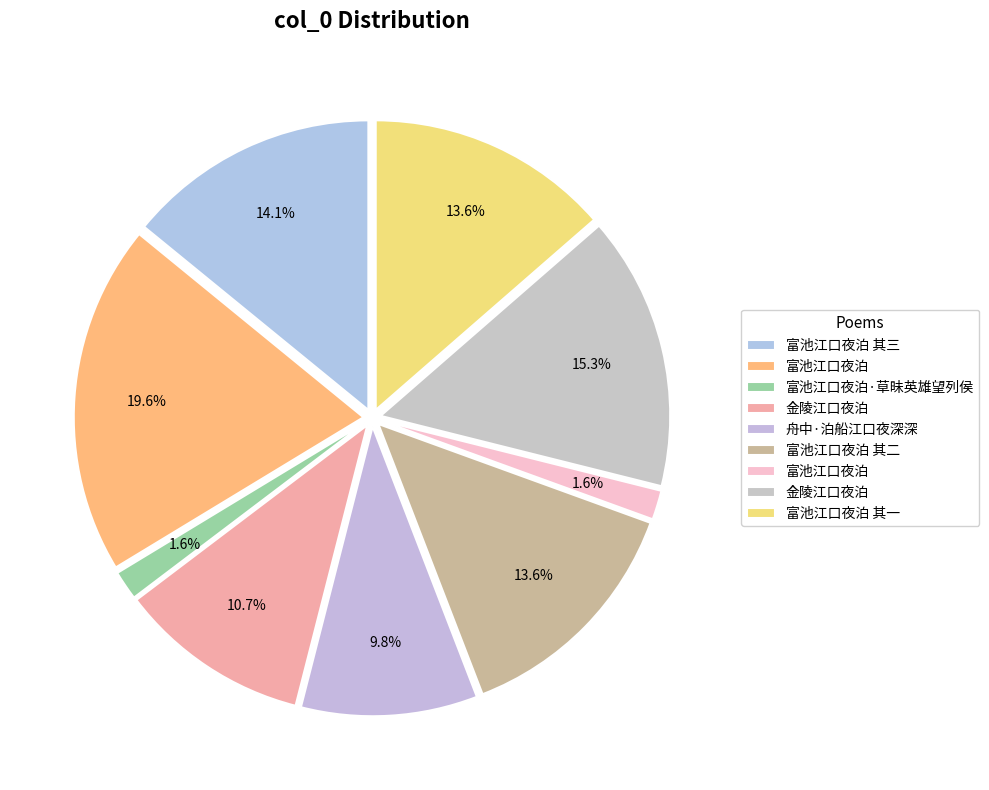

Count the number of slices in the pie.

9